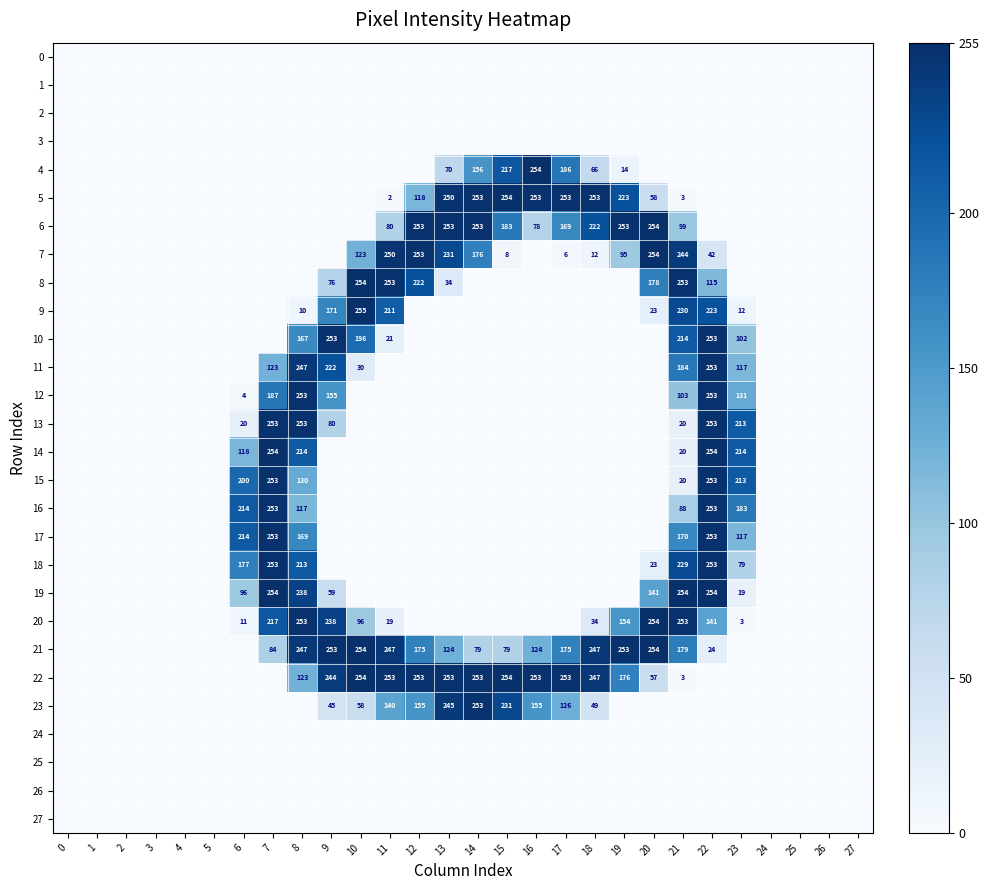

How many series are shown in this chart?

28